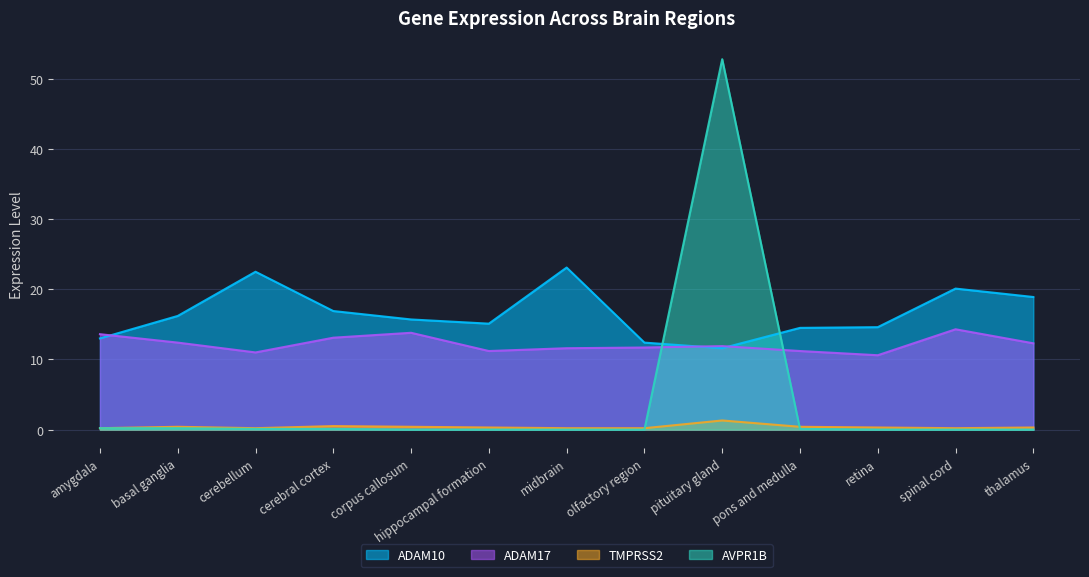

Rank the series at hippocampal formation from highest to lowest value.

ADAM10, ADAM17, TMPRSS2, AVPR1B